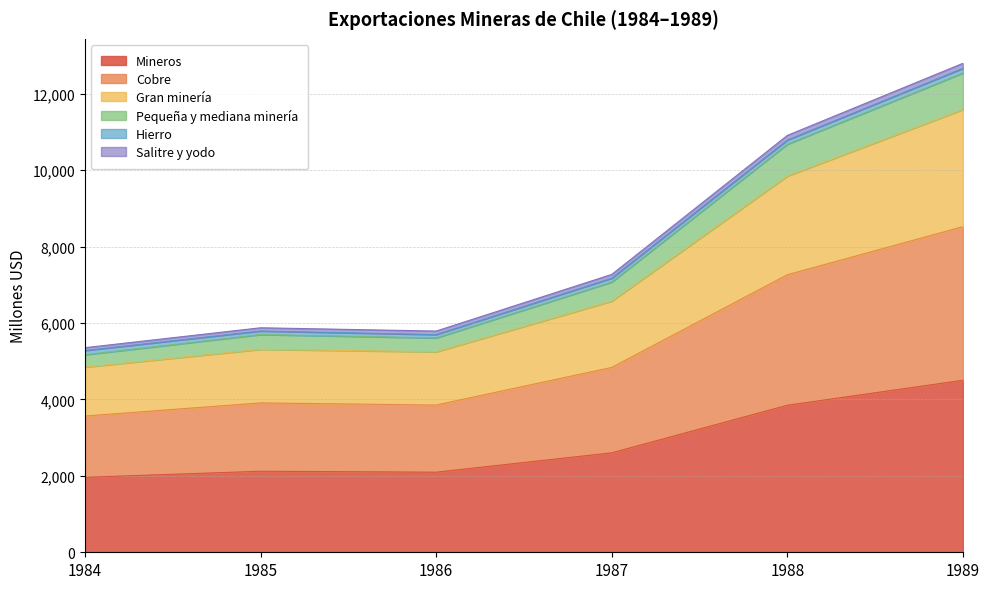

How many interior local peaks does the Cobre series have?

1